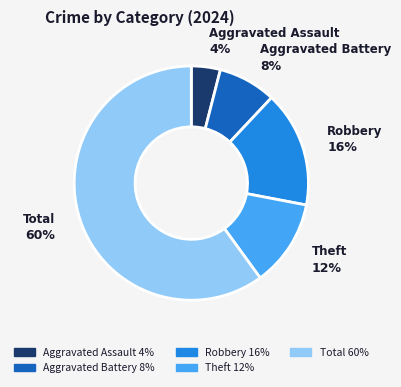

Combined, do Aggravated Battery and Theft account for over 50%?

No